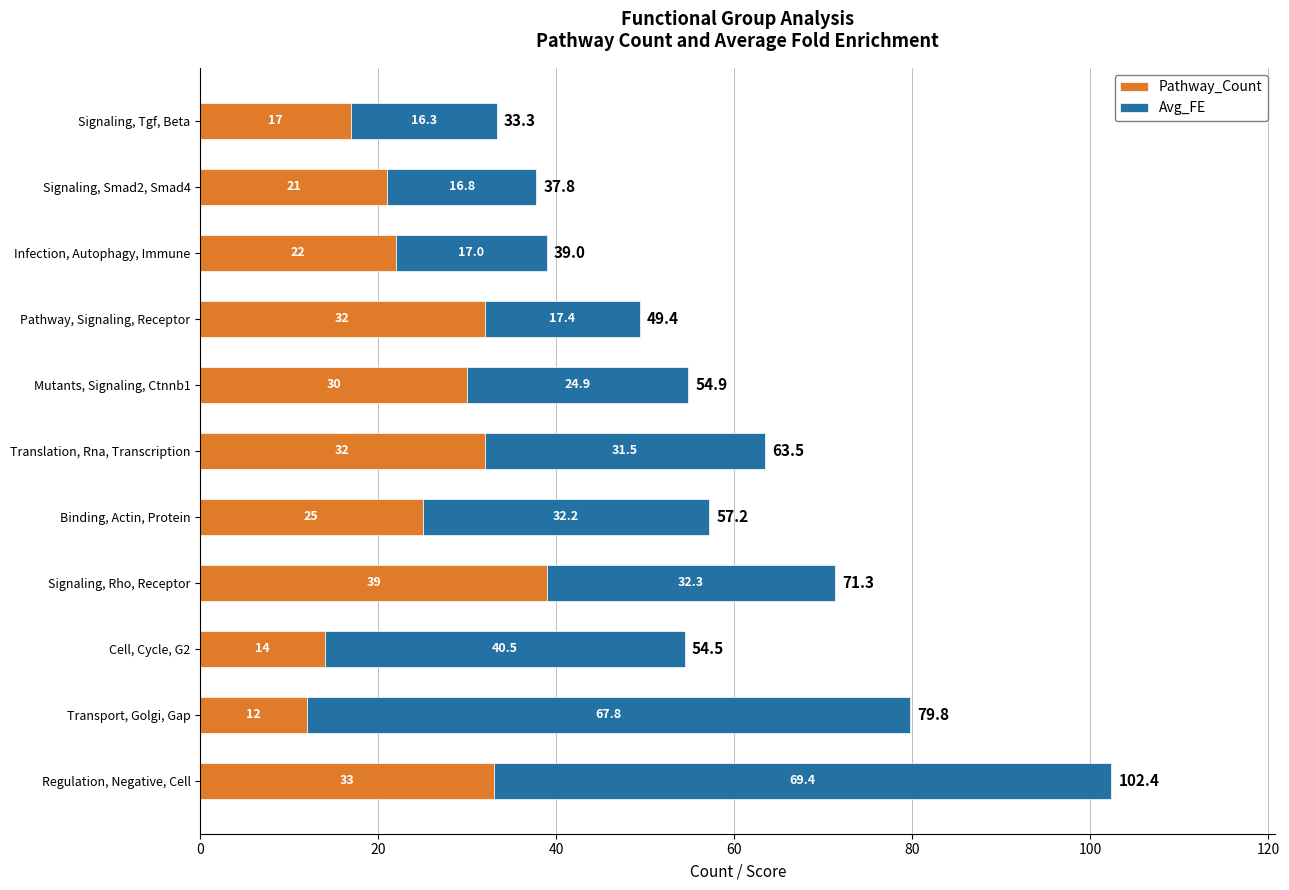

Count the number of data series in this chart.

2